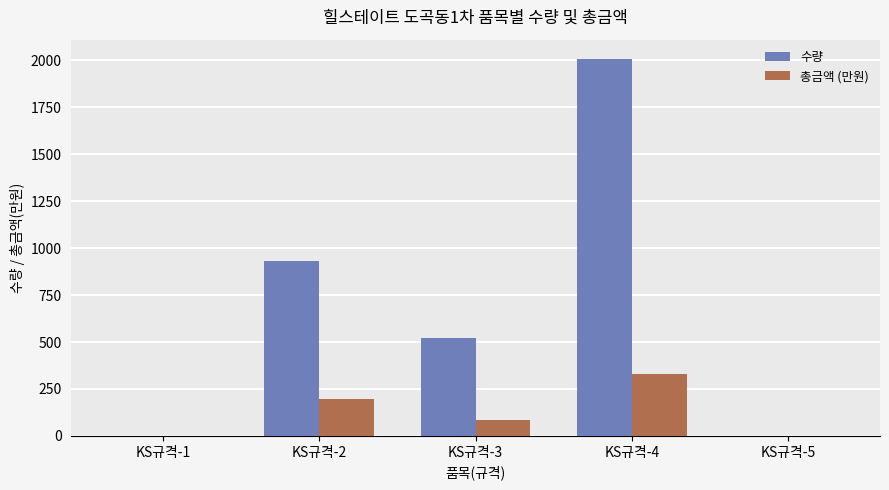

The value of 총금액 (만원) at KS규격-5 is -163.6. True or false?

False